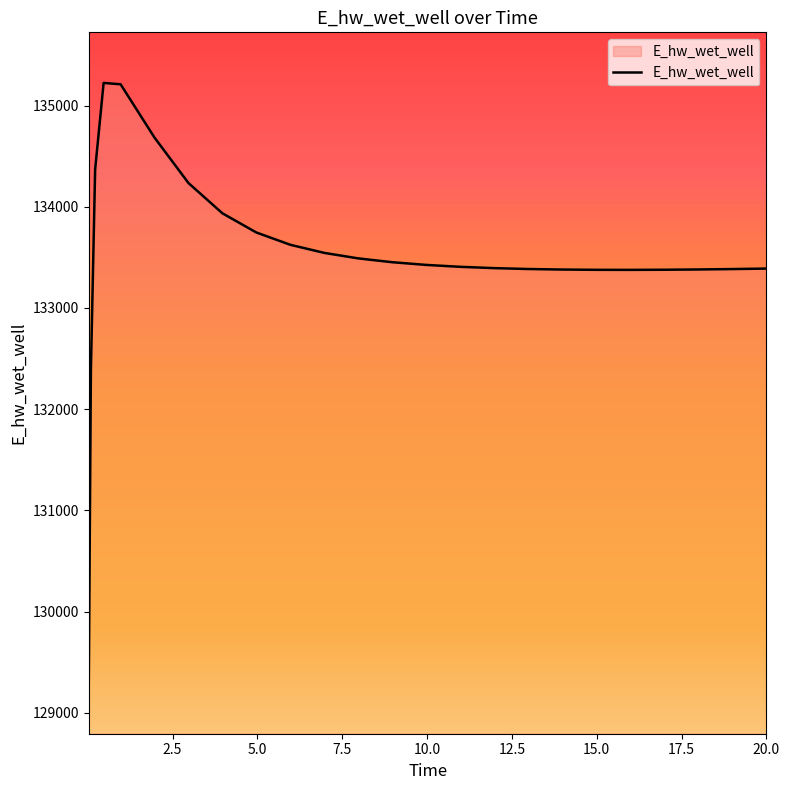

What is the maximum value shown in the chart?

135224.4